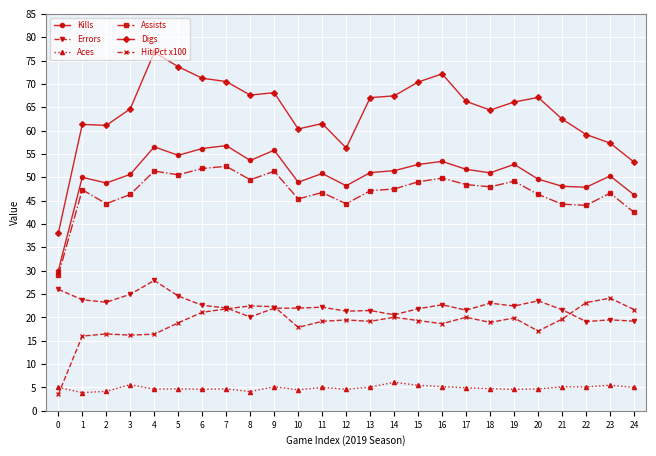

What is the total value across all series at 11?

205.4